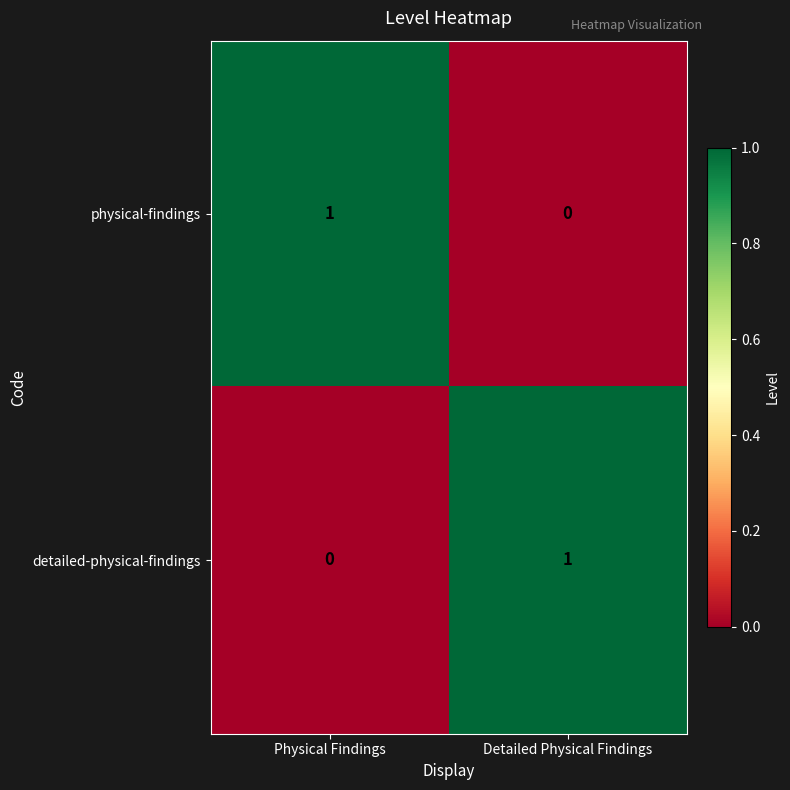

Is the value of detailed-physical-findings at Physical Findings greater than the value of physical-findings at Physical Findings?

No